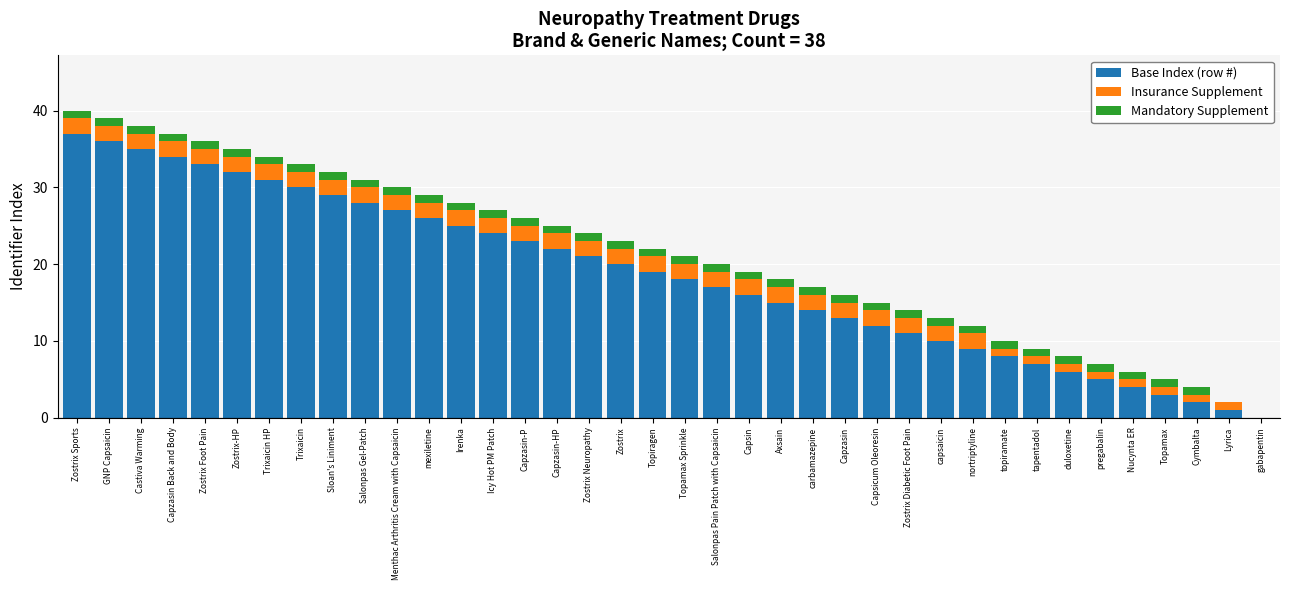

Which category has the highest value in the Base Index (row #) series?

Zostrix Sports